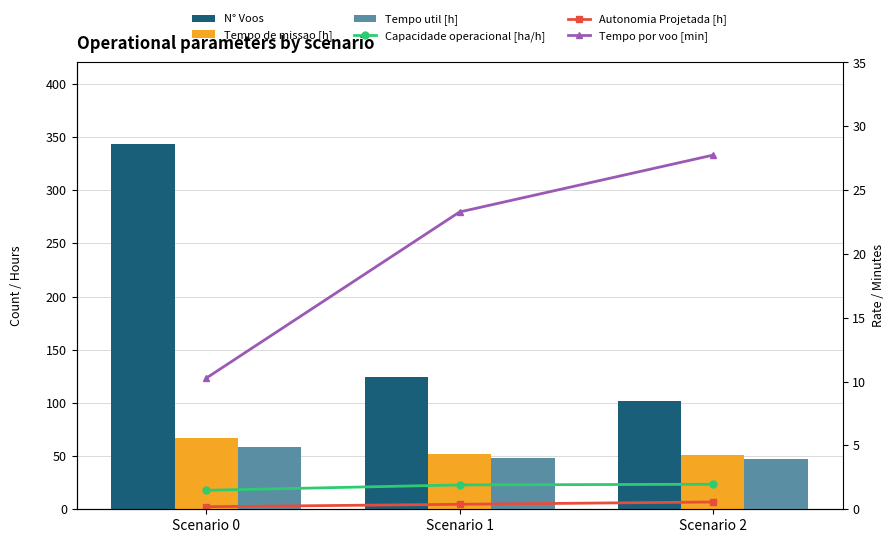

What is the value of the Autonomia Projetada [h] bar at the 3rd from the left?

0.6